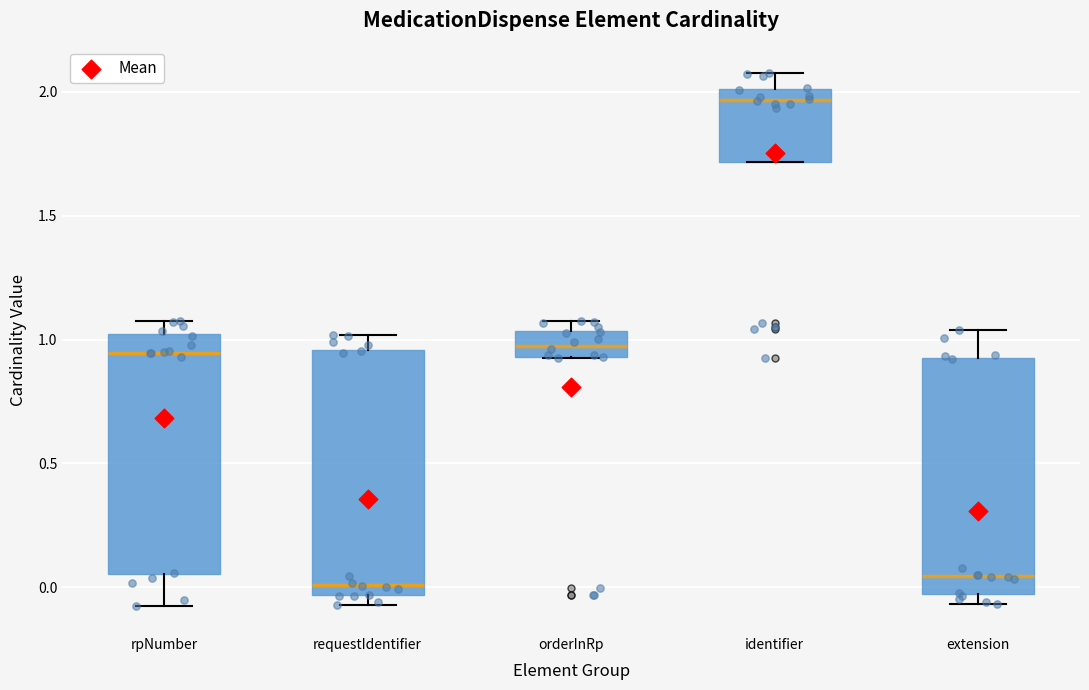

Reading left to right, read every box against the y-axis: the position of its median line, the range the box covers, and the ends of its whiskers. The values are not printed on the chart, so give them approximately, as read against the axis.

rpNumber: median 0.95, box 0.05 to 1.00, whiskers -0.10 to 1.10
requestIdentifier: median 0.00, box -0.05 to 0.95, whiskers -0.05 (just below the box's lower edge) to 1.00
orderInRp: median 1.00, box 0.95 to 1.05, whiskers 0.95 to 1.05 (just above the box's upper edge)
identifier: median 1.95, box 1.70 to 2.00, whiskers 1.70 to 2.10
extension: median 0.05, box -0.05 to 0.90, whiskers -0.05 (just below the box's lower edge) to 1.05